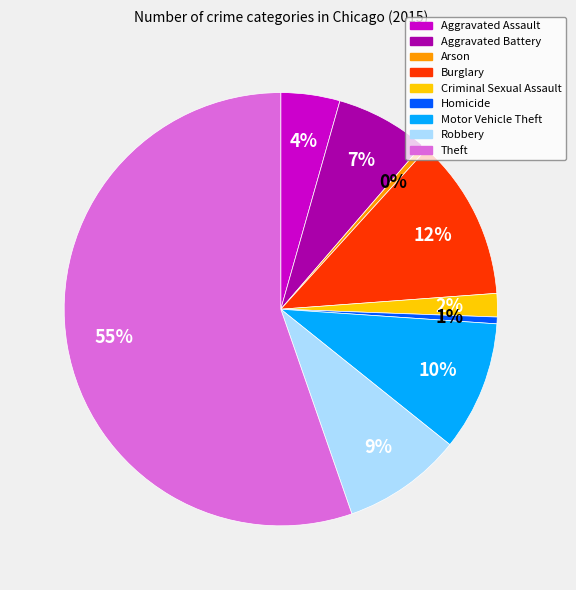

Do Robbery and Criminal Sexual Assault together represent more than half of the pie?

No